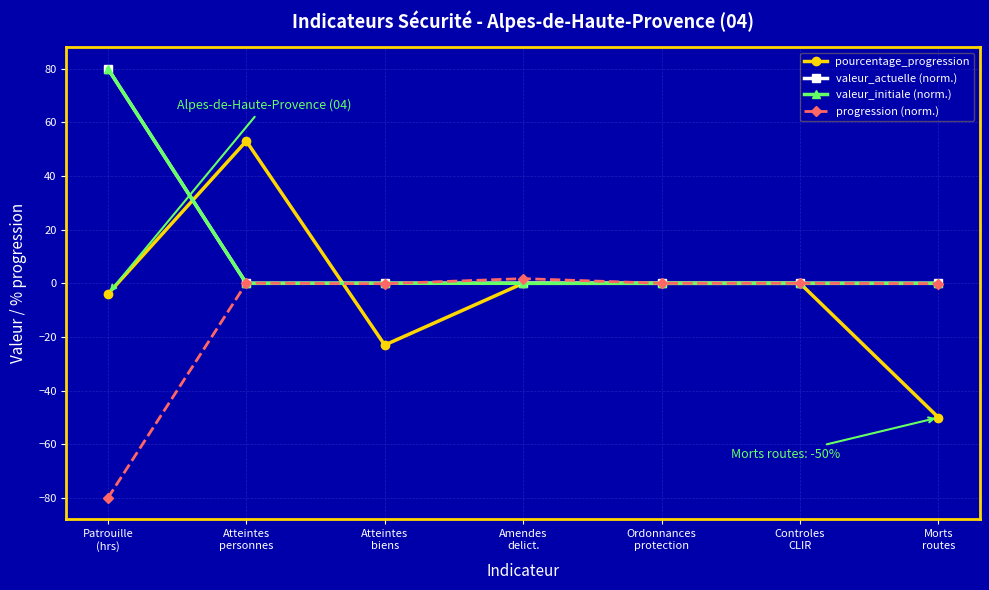

What is the greatest value displayed?

80.0